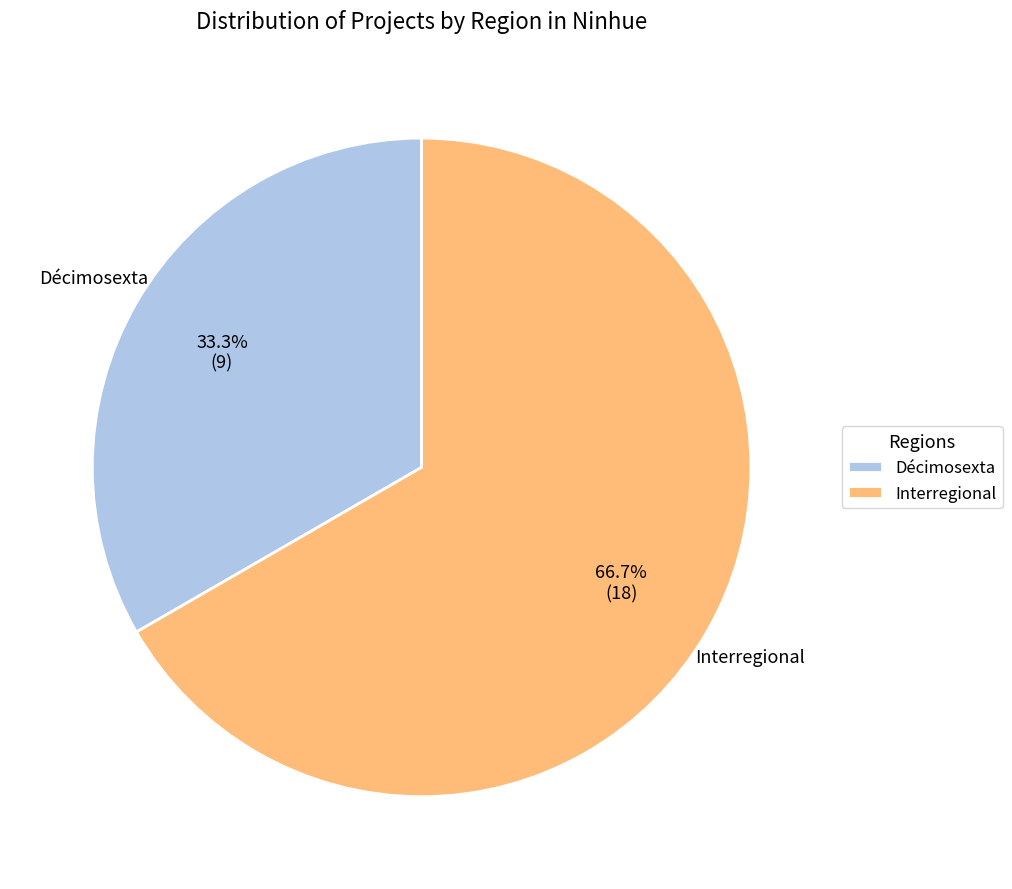

Is the sum of Interregional and Décimosexta greater than half?

Yes